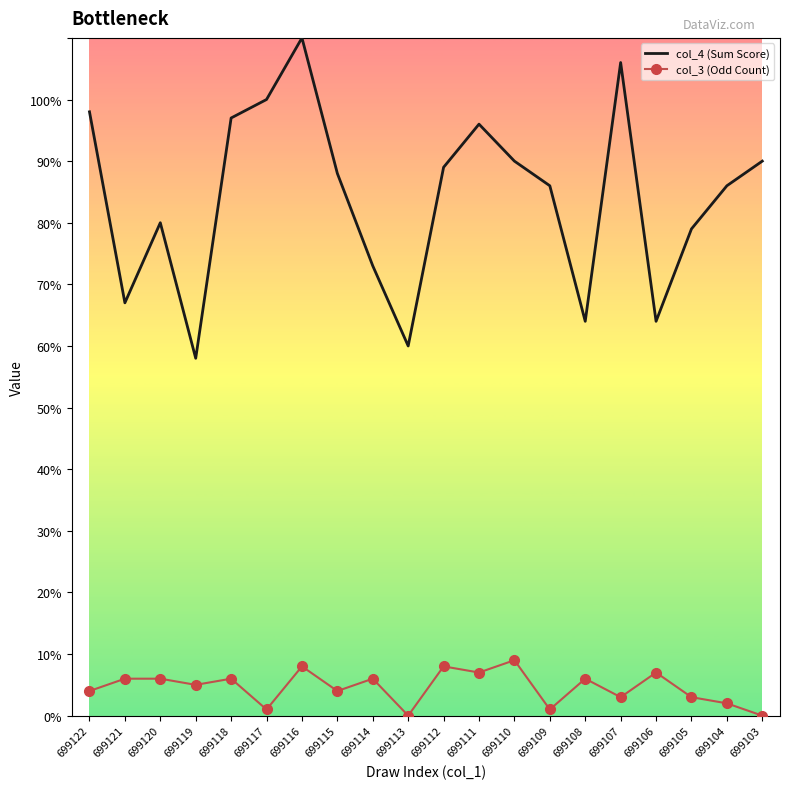

Which series changed the most between 699113 and 699108?

col_3 (Odd Count)